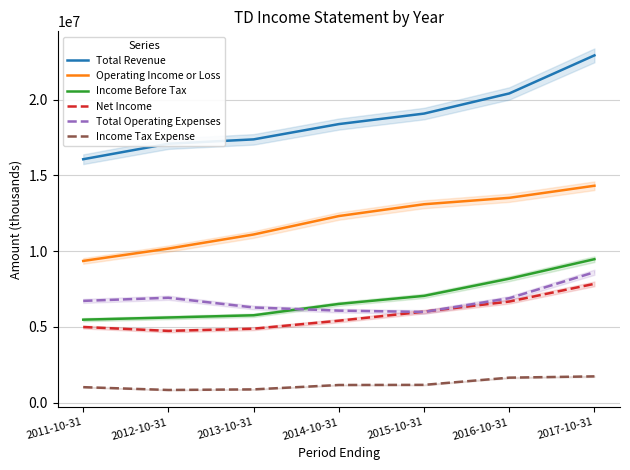

Which series has the widest spread of values?

Total Revenue